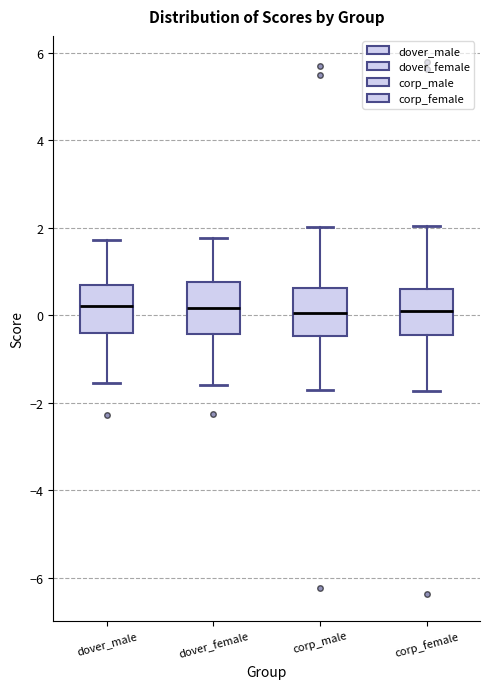

Reading left to right, transcribe this box plot: for each box, give where its median line is, the range the box spans, and where its two whiskers end, as read against the y-axis. The values are not printed on the chart, so give them approximately, as read against the axis.

dover_male: median 0.2, box -0.4 to 0.6, whiskers -1.6 to 1.8
dover_female: median 0.2, box -0.4 to 0.8, whiskers -1.6 to 1.8
corp_male: median 0.0, box -0.4 to 0.6, whiskers -1.6 to 2.0
corp_female: median 0.0, box -0.4 to 0.6, whiskers -1.8 to 2.0